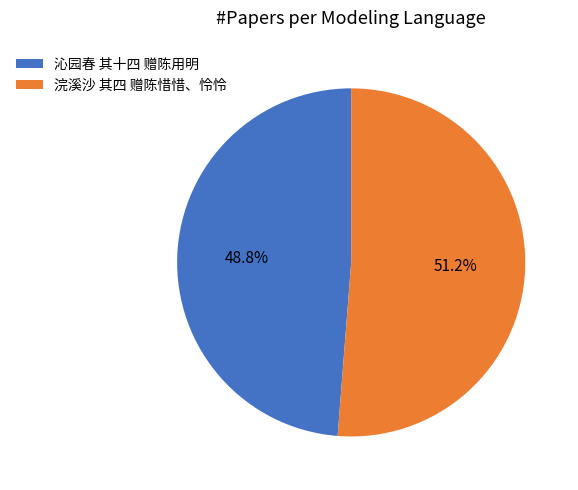

Count the number of slices in the pie.

2